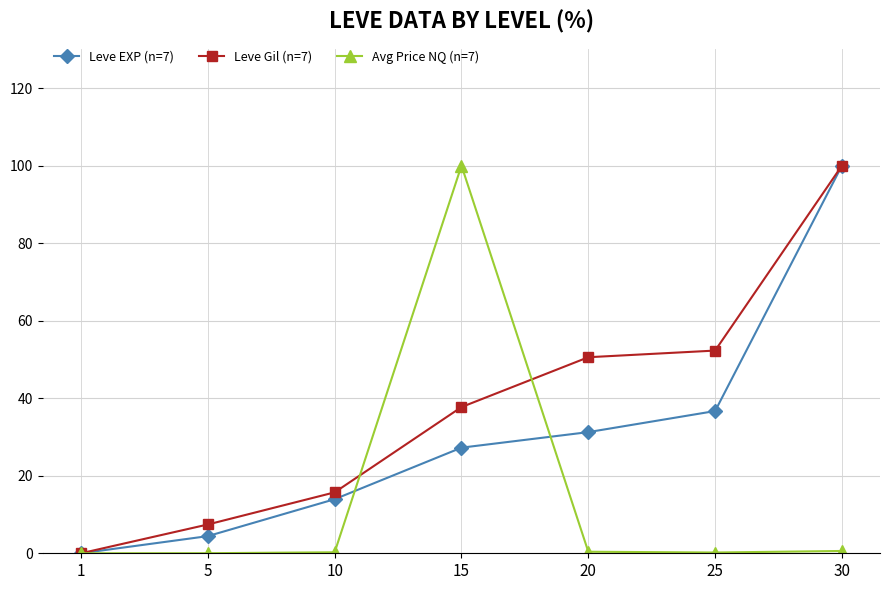

The value of Leve EXP (n=7) at 30 is 100.0. True or false?

True